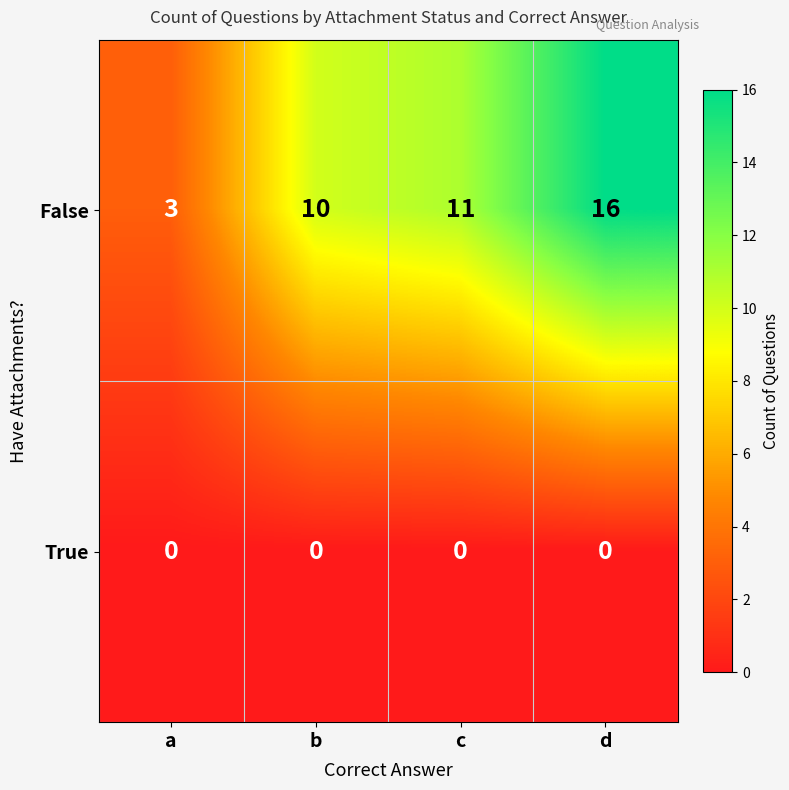

Rank the series by their maximum value, from highest to lowest.

False, True